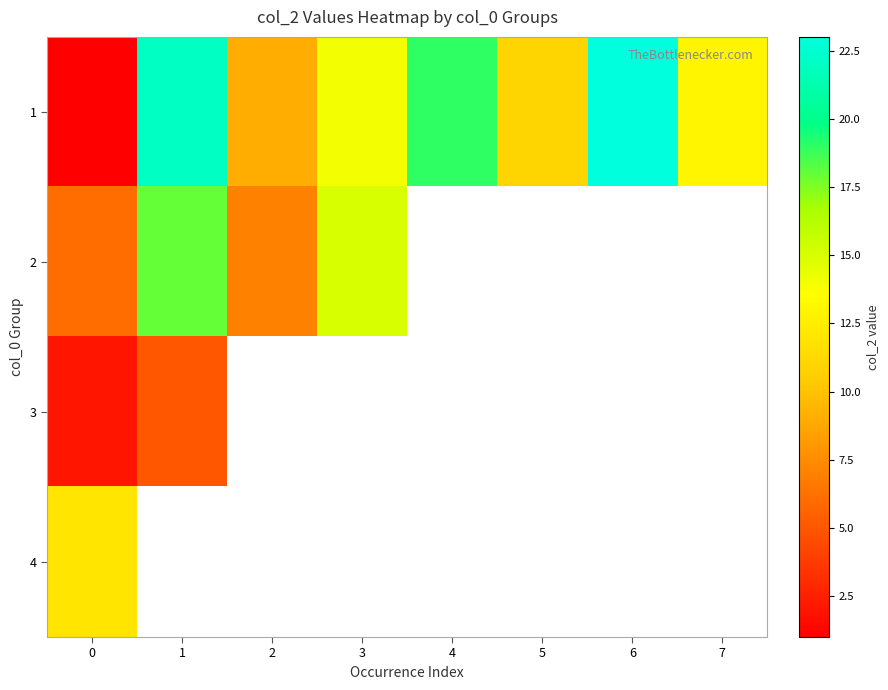

Which series has the widest spread of values?

row_0